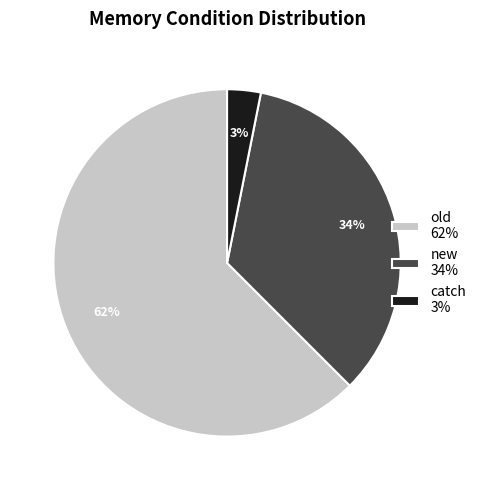

Do old 62% and new 34% together represent more than half of the pie?

Yes